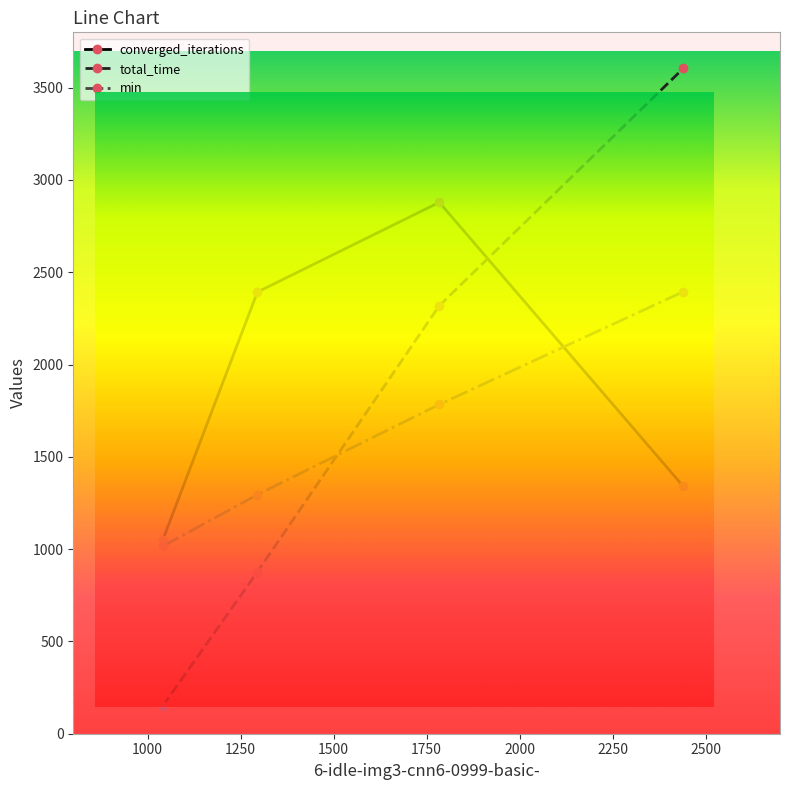

True or false: min and converged_iterations cross at least once.

True